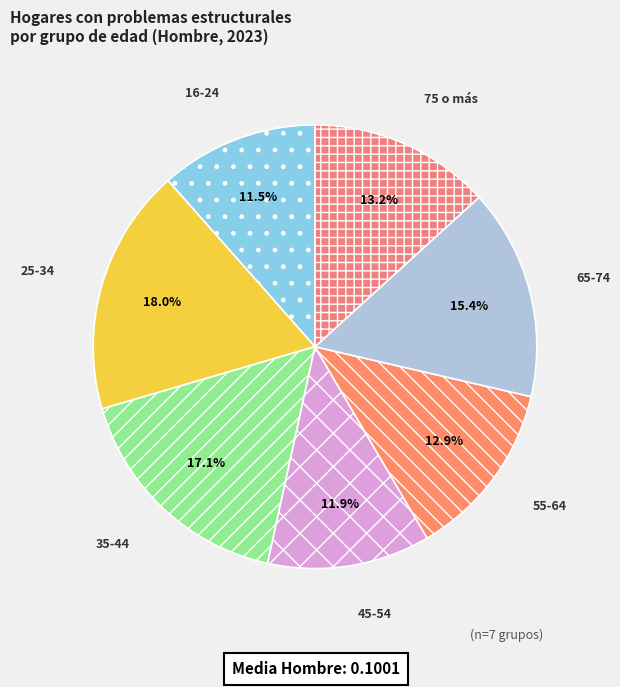

Is there any slice that represents more than half of the pie?

No